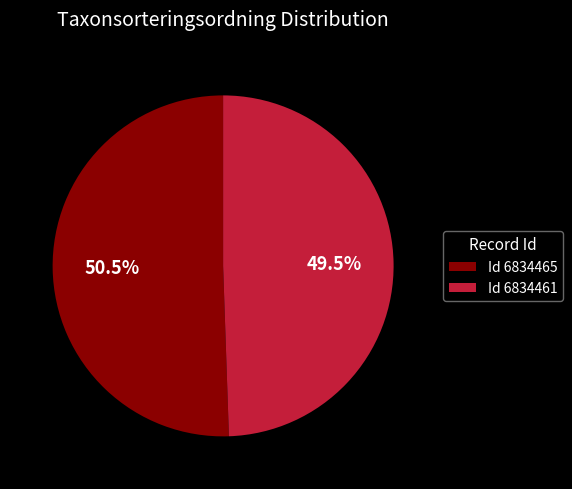

How many slices are in this pie chart?

2